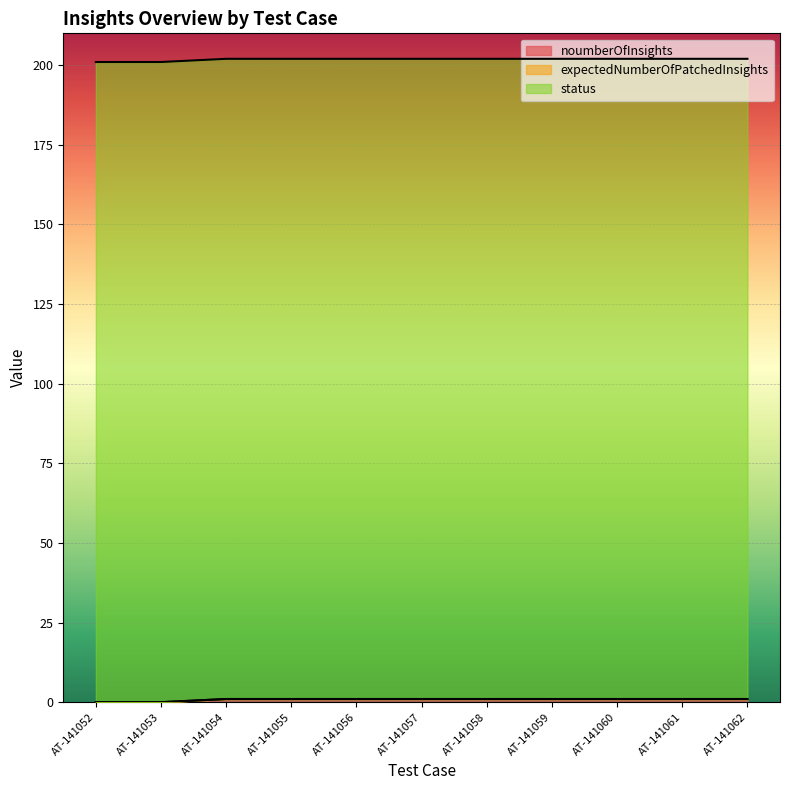

Which series has the widest spread of values?

noumberOfInsights